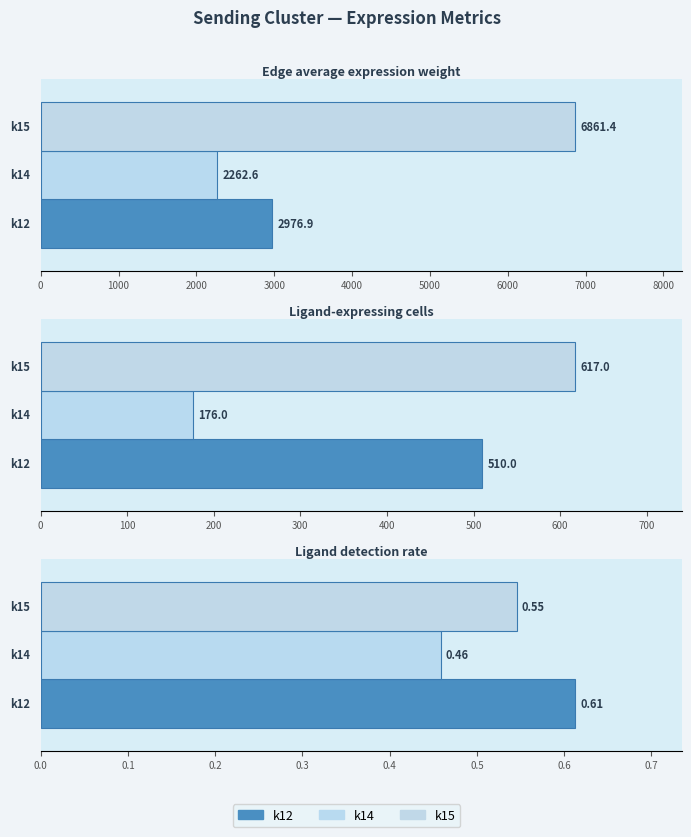

What is the total value across all series at k12?

3487.5